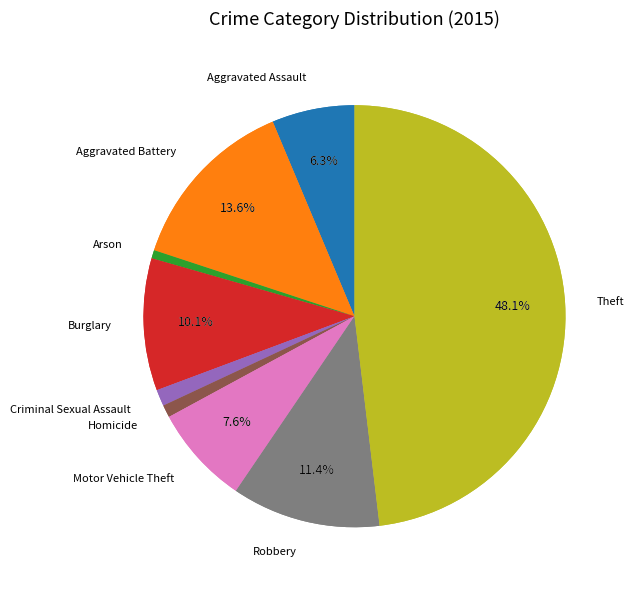

Which has a higher value, Criminal Sexual Assault or Arson?

Criminal Sexual Assault